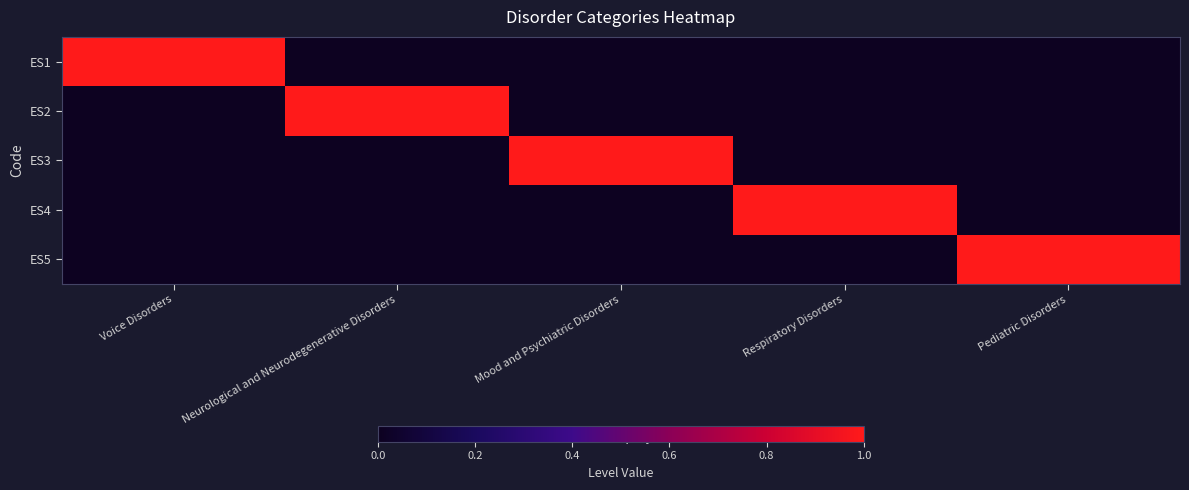

Reading left to right, extract all data points from this chart.

ES1: Voice Disorders=1	Neurological and Neurodegenerative Disorders=0	Mood and Psychiatric Disorders=0	Respiratory Disorders=0	Pediatric Disorders=0
ES2: Voice Disorders=0	Neurological and Neurodegenerative Disorders=1	Mood and Psychiatric Disorders=0	Respiratory Disorders=0	Pediatric Disorders=0
ES3: Voice Disorders=0	Neurological and Neurodegenerative Disorders=0	Mood and Psychiatric Disorders=1	Respiratory Disorders=0	Pediatric Disorders=0
ES4: Voice Disorders=0	Neurological and Neurodegenerative Disorders=0	Mood and Psychiatric Disorders=0	Respiratory Disorders=1	Pediatric Disorders=0
ES5: Voice Disorders=0	Neurological and Neurodegenerative Disorders=0	Mood and Psychiatric Disorders=0	Respiratory Disorders=0	Pediatric Disorders=1